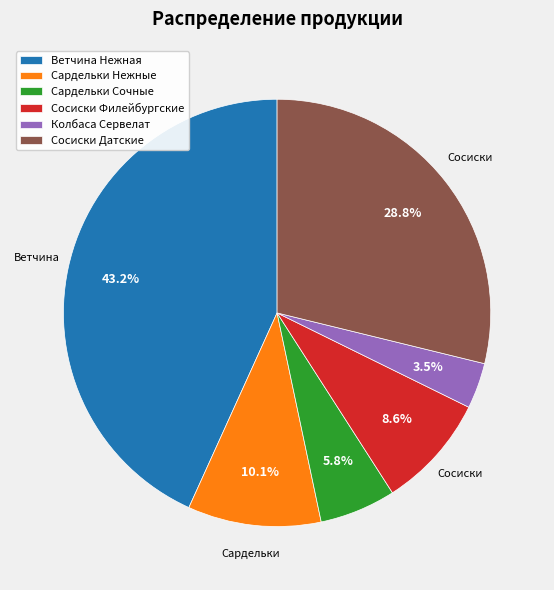

Does any single category account for the majority?

No